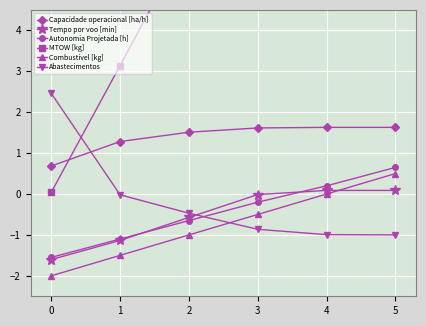

What is the approximate value of Abastecimentos at 5?

-1.0